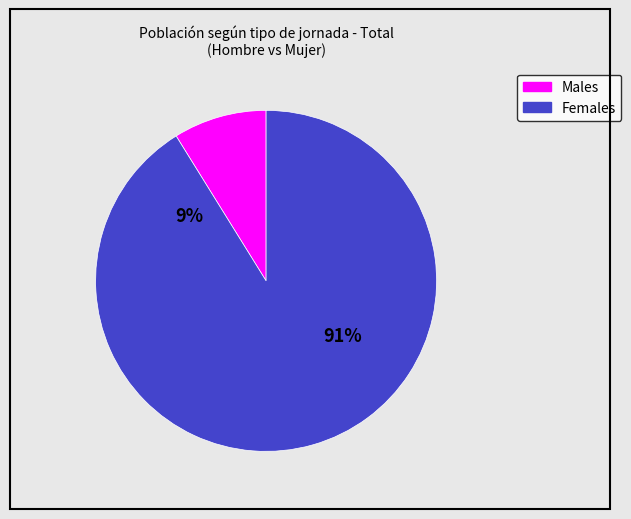

What is the change in value from Hombre to Mujer?

+1218985